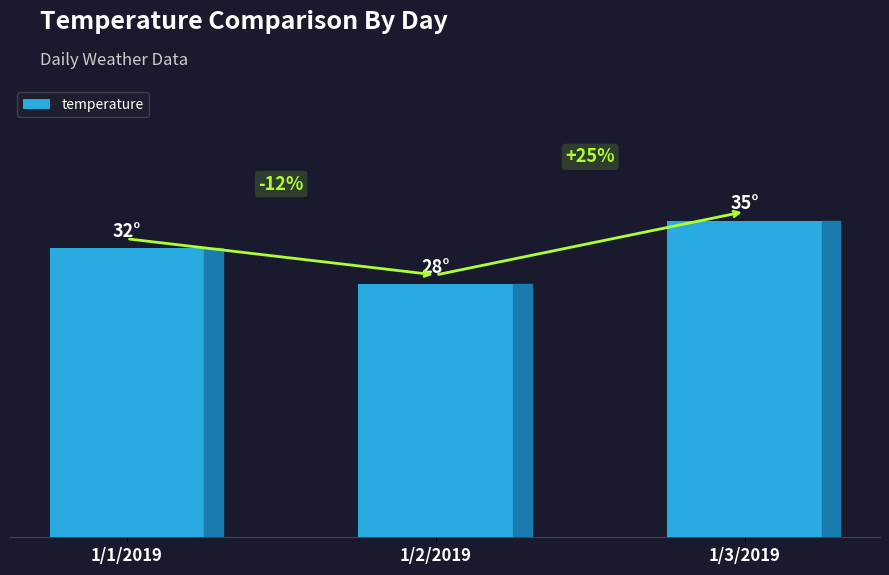

What position from the left is 1/3/2019?

3